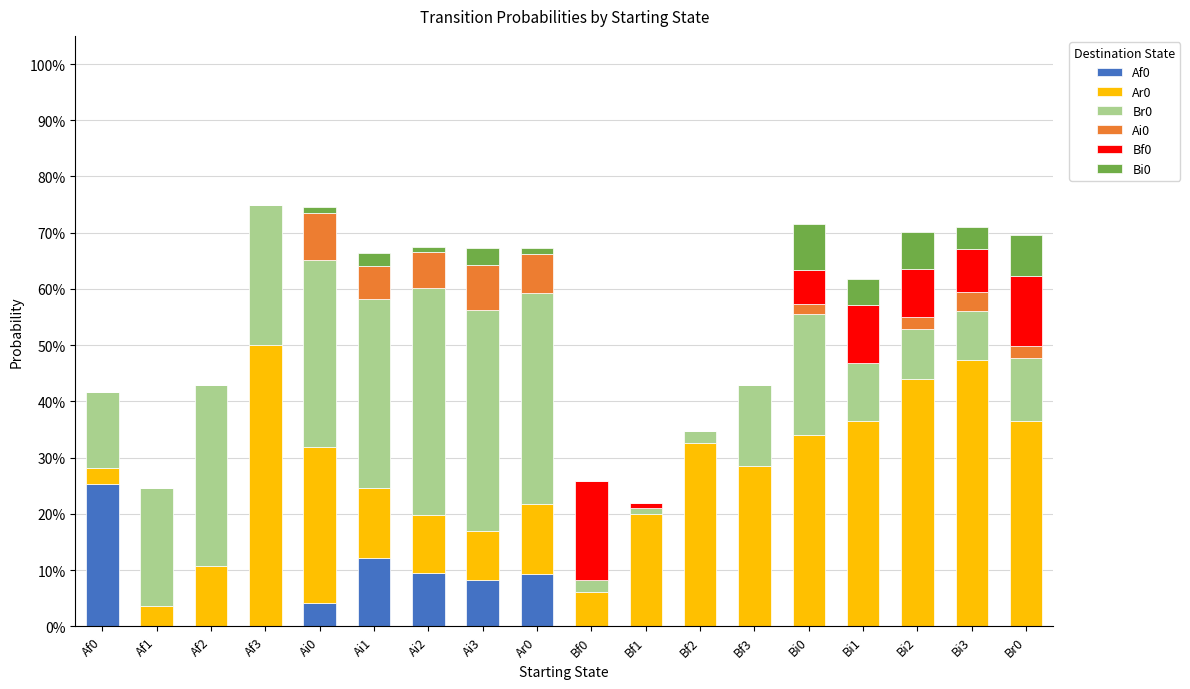

Rank the categories by Bf0 value from highest to lowest.

Bf0, Br0, Bi1, Bi2, Bi3, Bi0, Bf1, Af0, Af1, Af2, Af3, Ai0, Ai1, Ai2, Ai3, Ar0, Bf2, Bf3